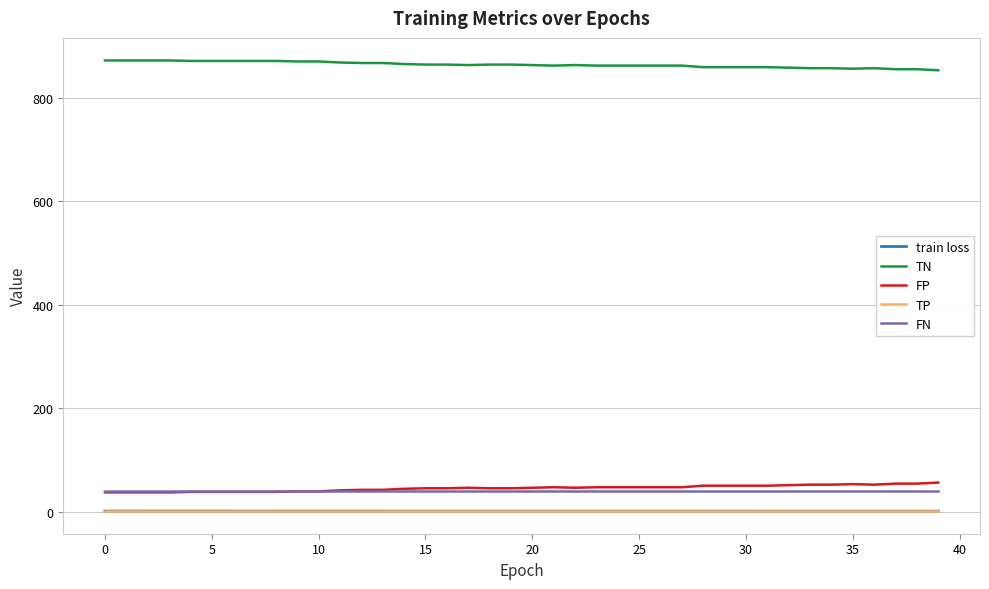

What is the sum of all train loss values?

31.9